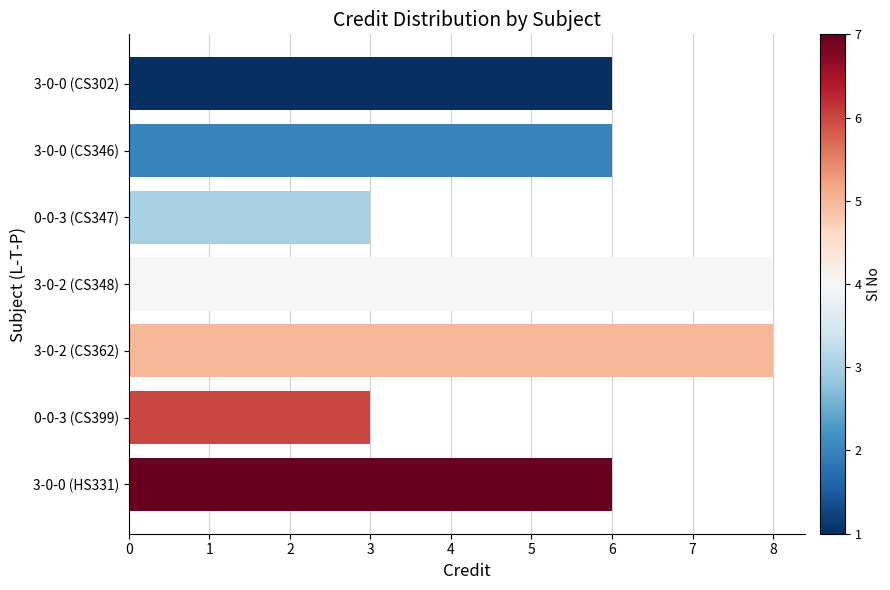

What is the difference between the maximum and minimum values?

5